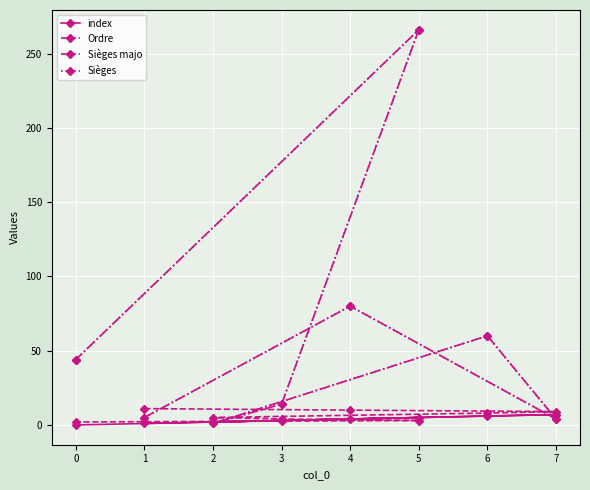

What is the difference between the second highest and second lowest values in the Ordre series?

7